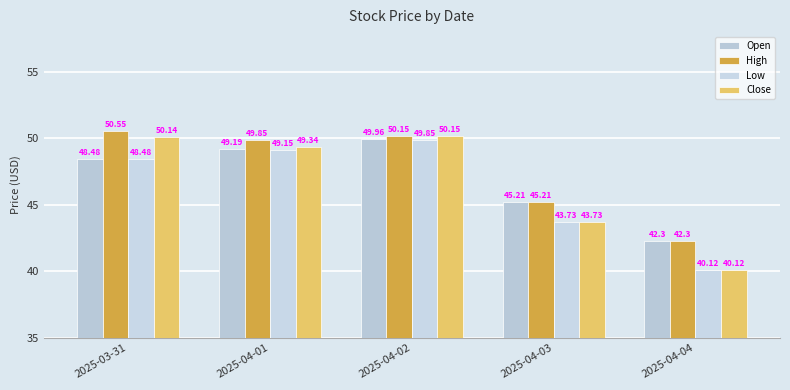

At how many categories does at least one series exceed 44?

4